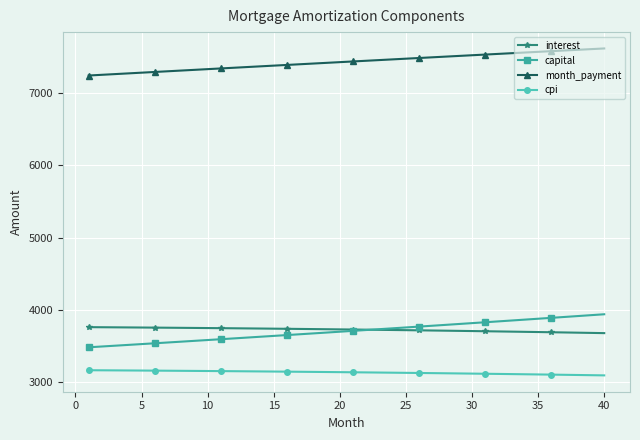

True or false: capital and cpi cross at least once.

False